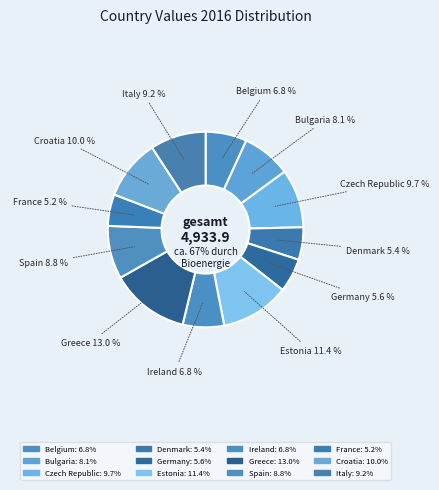

What percentage is NOT represented by Denmark?

94.6%